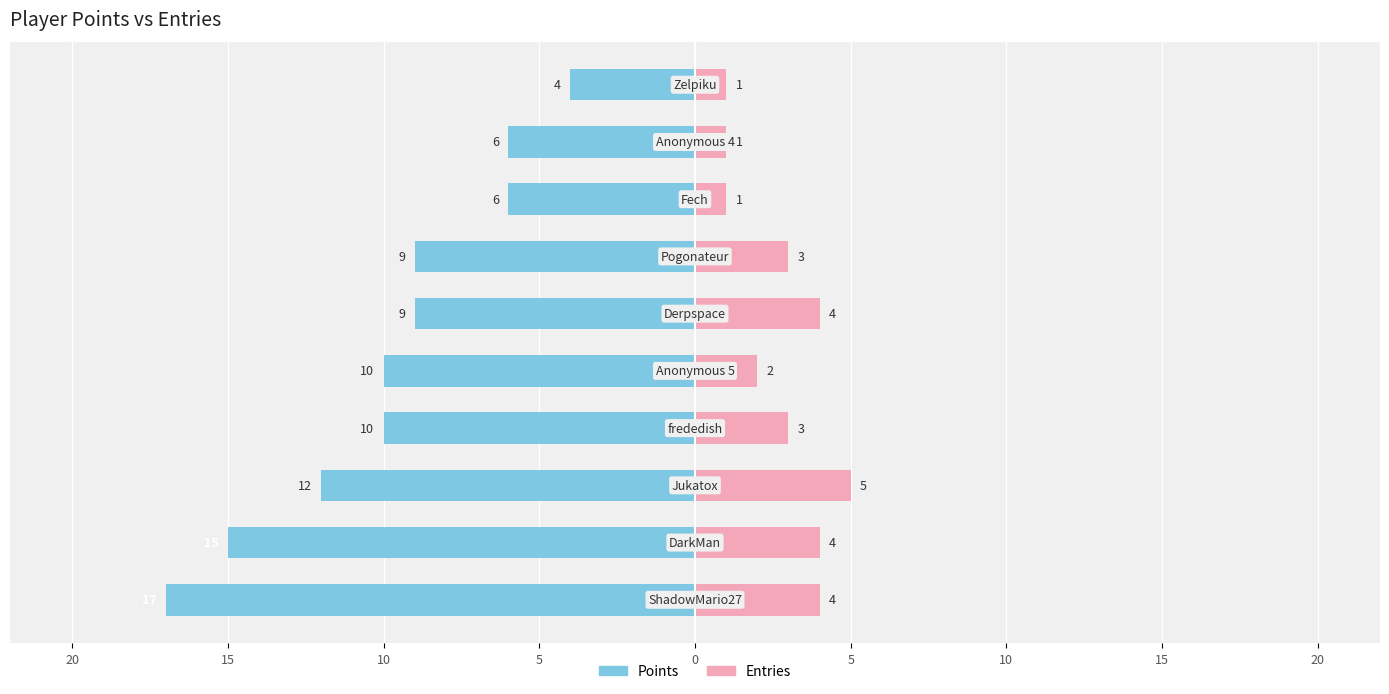

What is the value of the Points bar at the 10th from the left?

-4